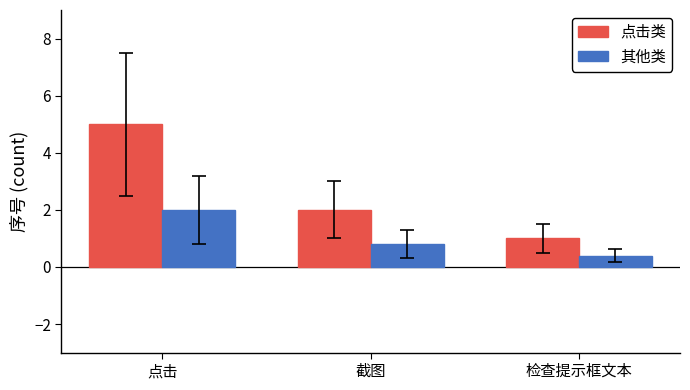

Where is 点击类 nearest to the value 3?

截图